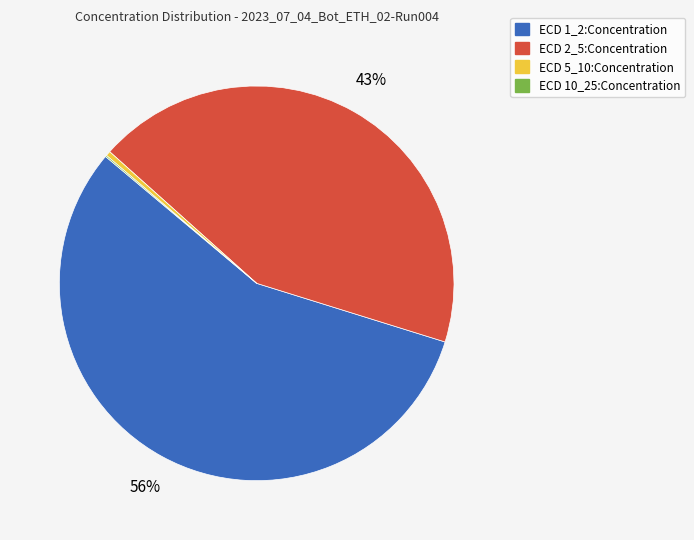

Is the sum of ECD 1_2:Concentration and ECD 5_10:Concentration greater than half?

Yes